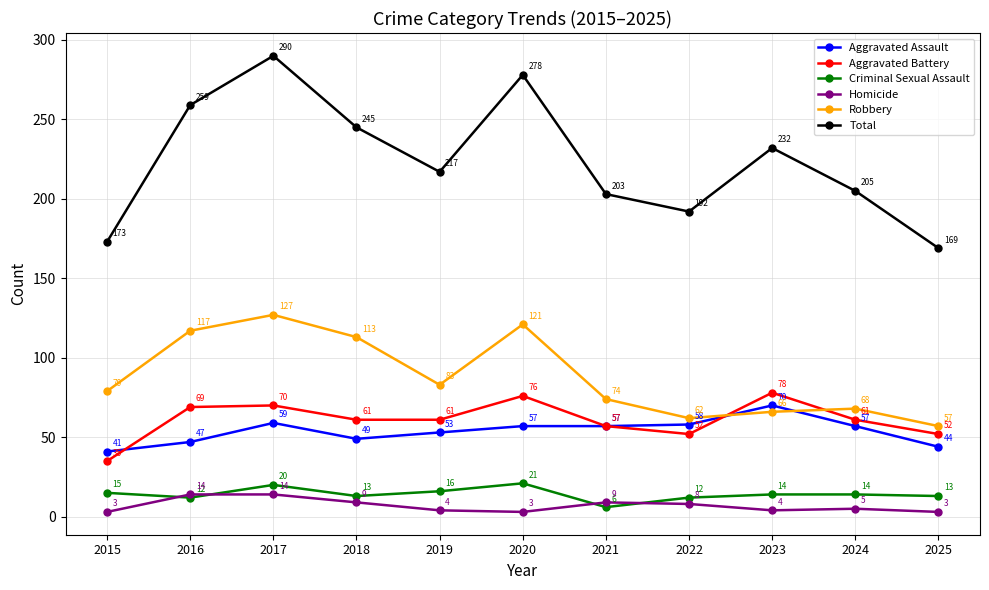

Reading left to right, list all the values displayed in this chart.

Aggravated Assault: 2015=41	2016=47	2017=59	2018=49	2019=53	2020=57	2021=57	2022=58	2023=70	2024=57	2025=44
Aggravated Battery: 2015=35	2016=69	2017=70	2018=61	2019=61	2020=76	2021=57	2022=52	2023=78	2024=61	2025=52
Criminal Sexual Assault: 2015=15	2016=12	2017=20	2018=13	2019=16	2020=21	2021=6	2022=12	2023=14	2024=14	2025=13
Homicide: 2015=3	2016=14	2017=14	2018=9	2019=4	2020=3	2021=9	2022=8	2023=4	2024=5	2025=3
Robbery: 2015=79	2016=117	2017=127	2018=113	2019=83	2020=121	2021=74	2022=62	2023=66	2024=68	2025=57
Total: 2015=173	2016=259	2017=290	2018=245	2019=217	2020=278	2021=203	2022=192	2023=232	2024=205	2025=169